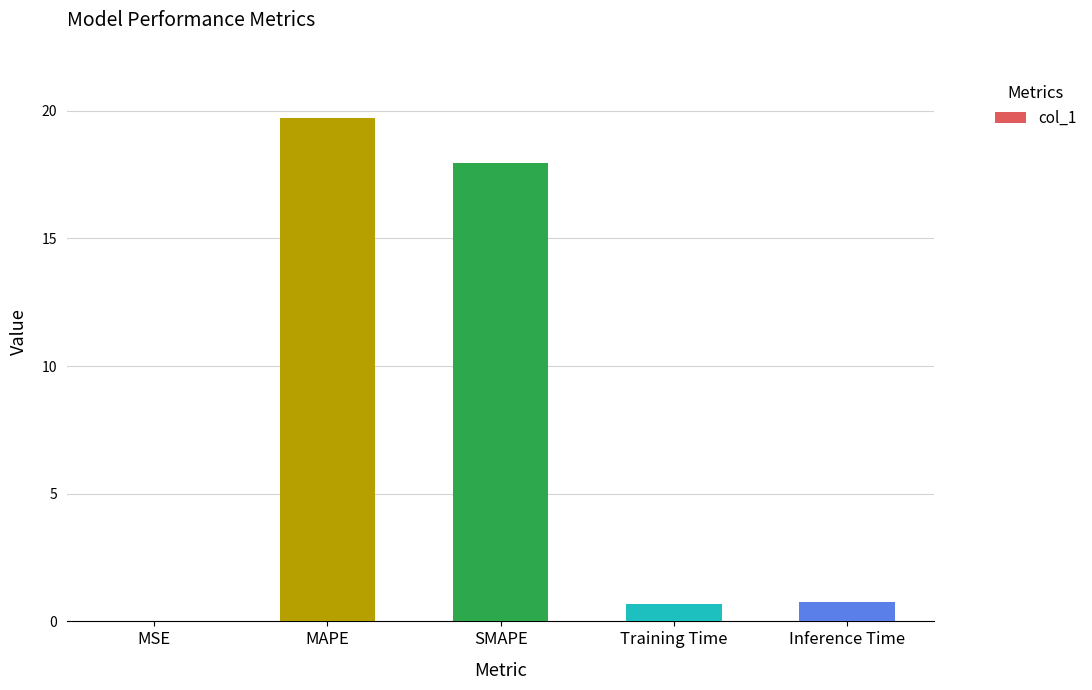

What is the change in value from MSE to SMAPE?

+17.9